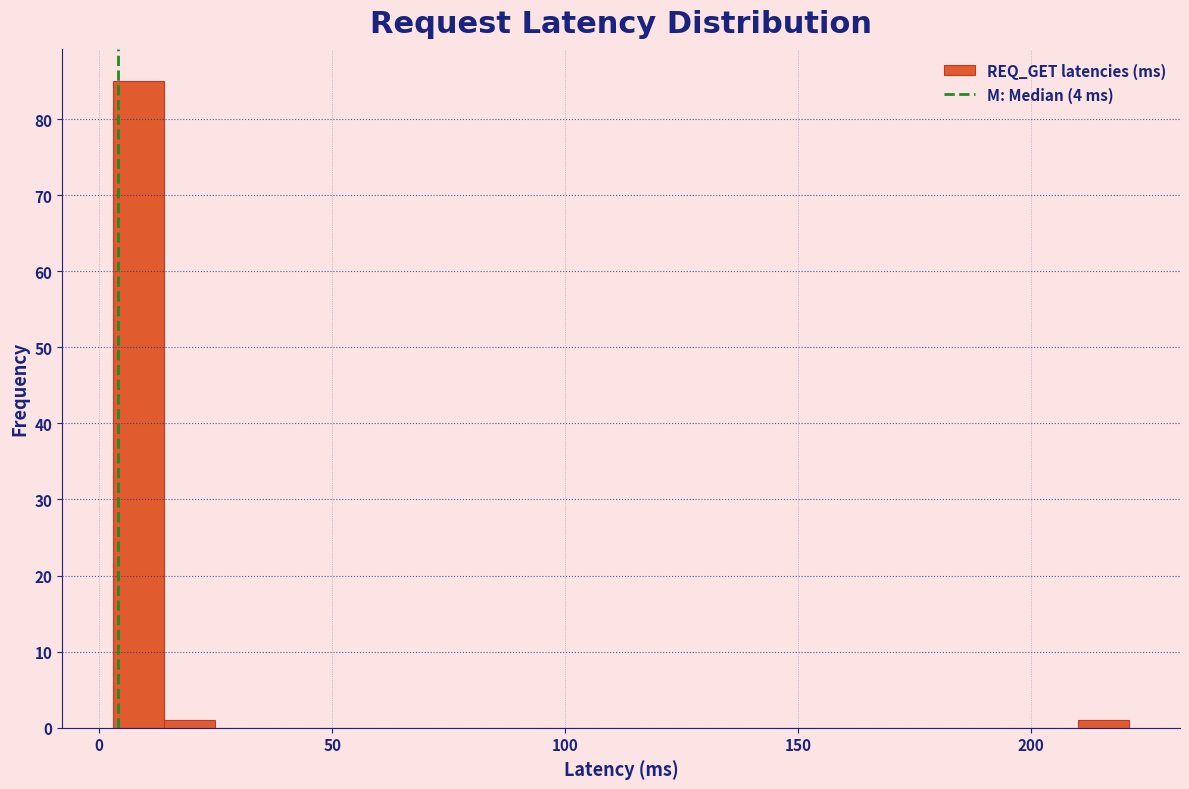

Read against the x-axis, roughly where is the centre of the tallest bar?

10